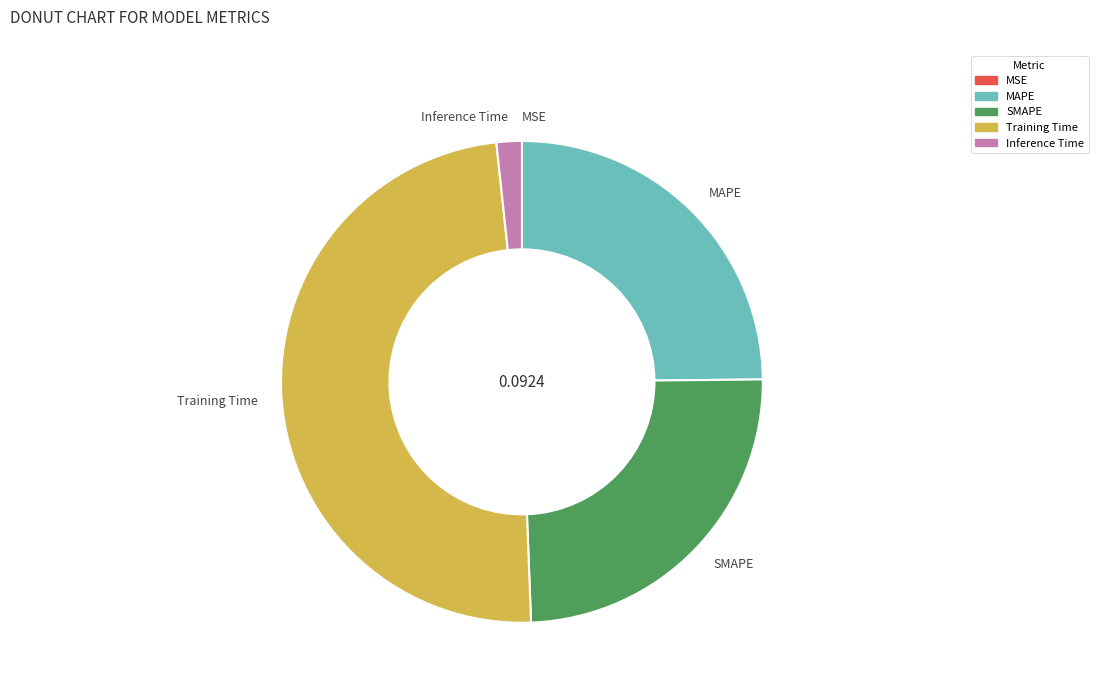

Is there a majority slice in this chart?

No